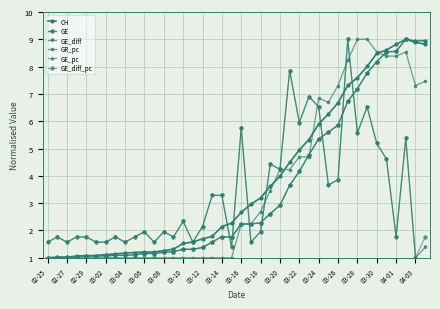

True or false: GE_diff has more than 0 interior local peaks.

True